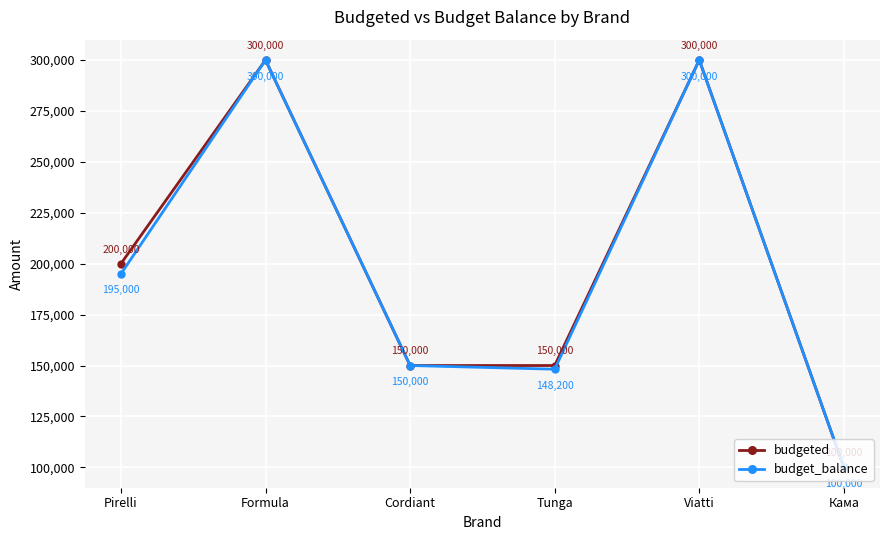

What is the difference between the second highest and second lowest values in the budget_balance series?

151800